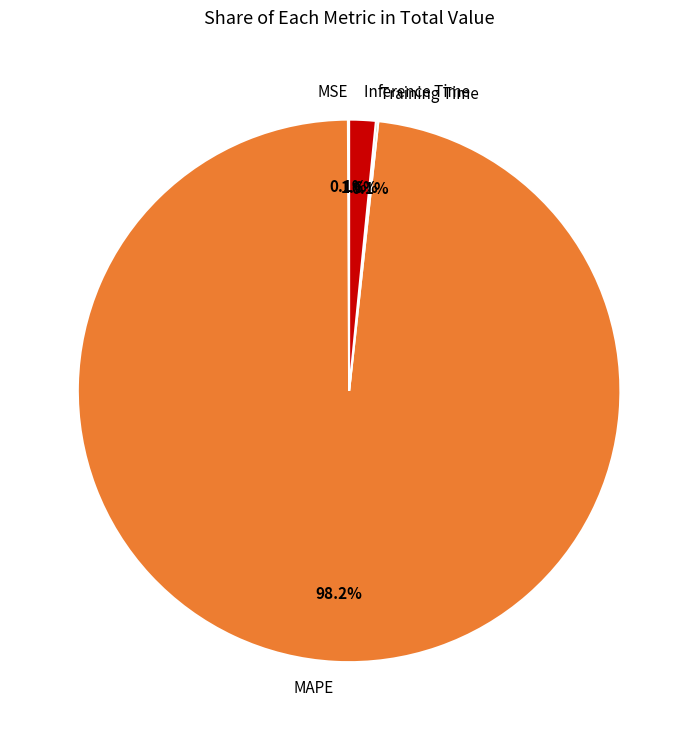

Combined, do MAPE and Inference Time account for over 50%?

Yes